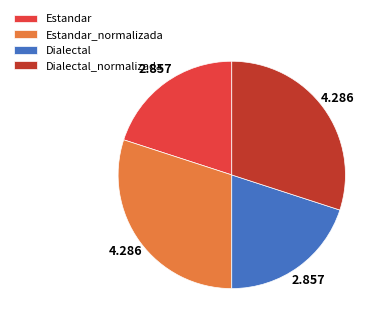

Between Estandar_normalizada and Dialectal, which is larger?

Estandar_normalizada